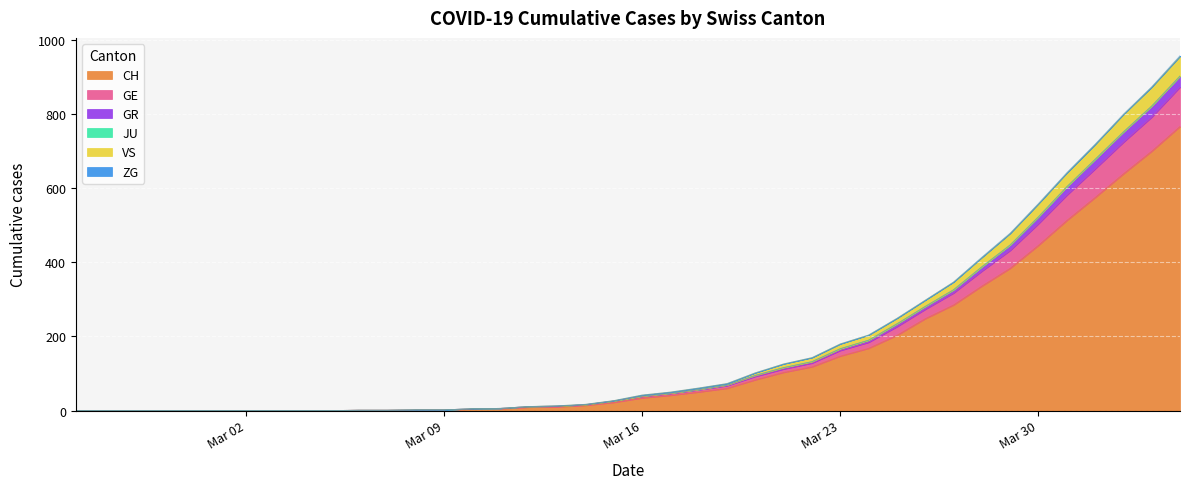

Is the value of GE at 2020-02-26 greater than the value of GR at 2020-03-26?

No